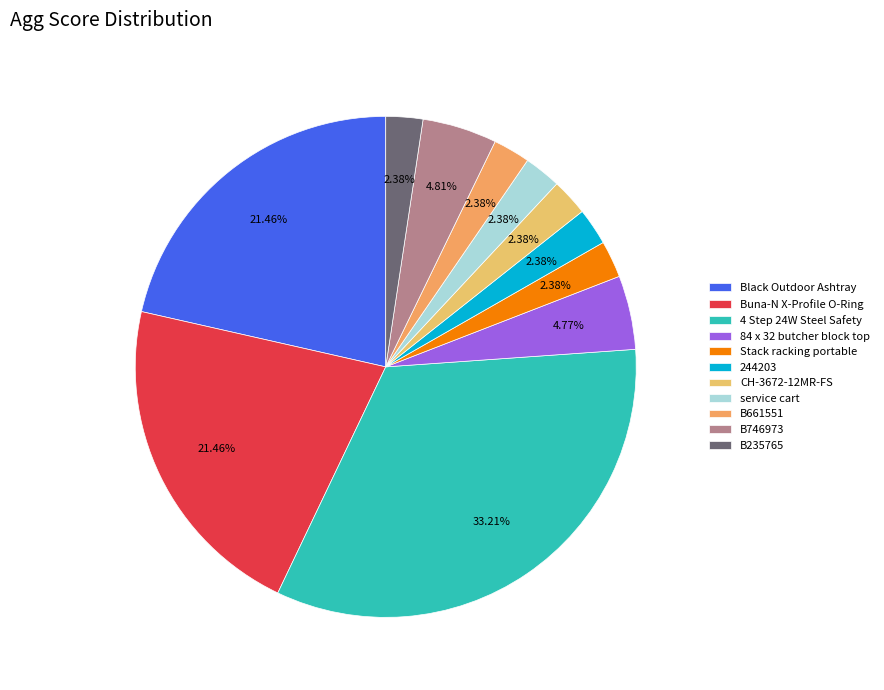

How many segments does this pie chart have?

11